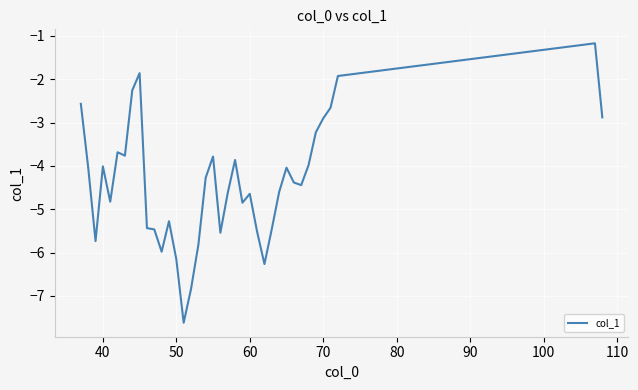

What is the smallest value displayed?

-7.6